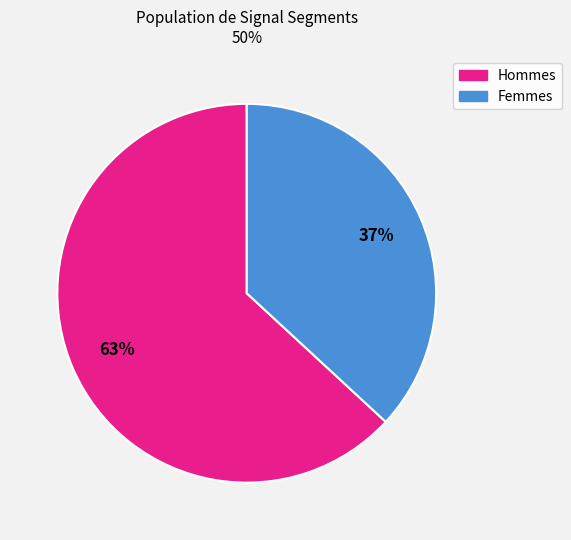

Is there a majority slice in this chart?

Yes